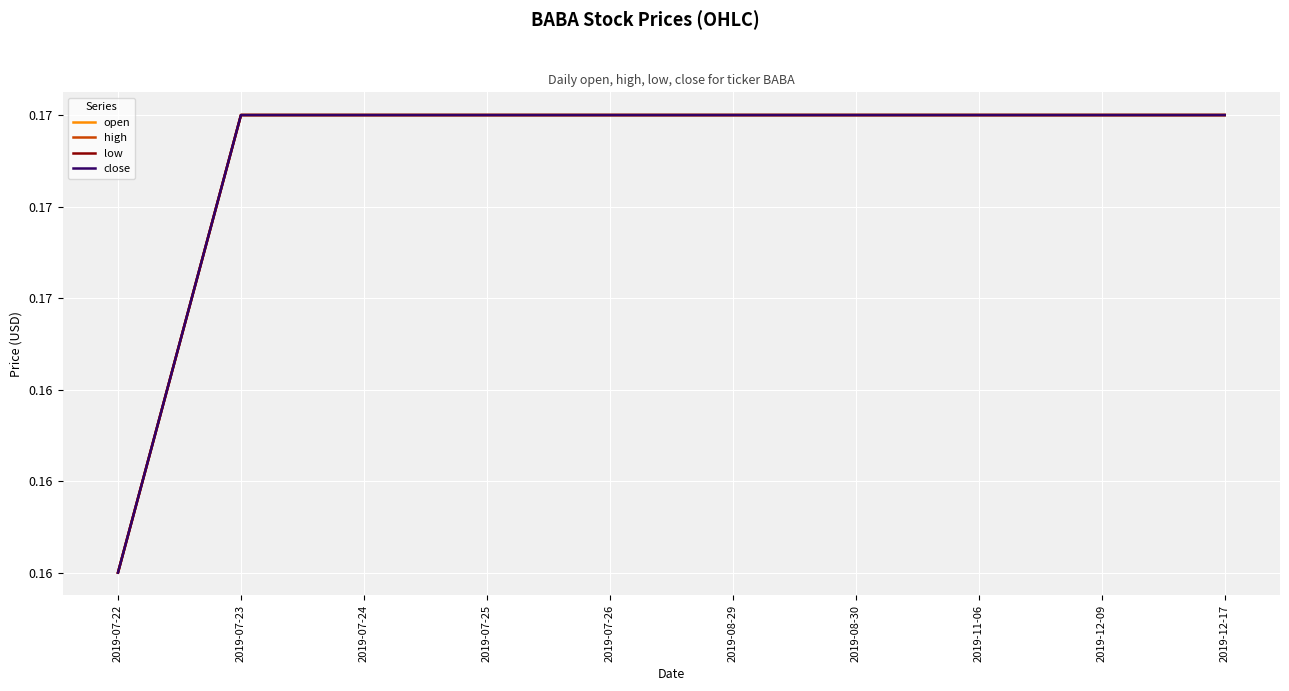

Does the chart have visible grid lines?

Yes